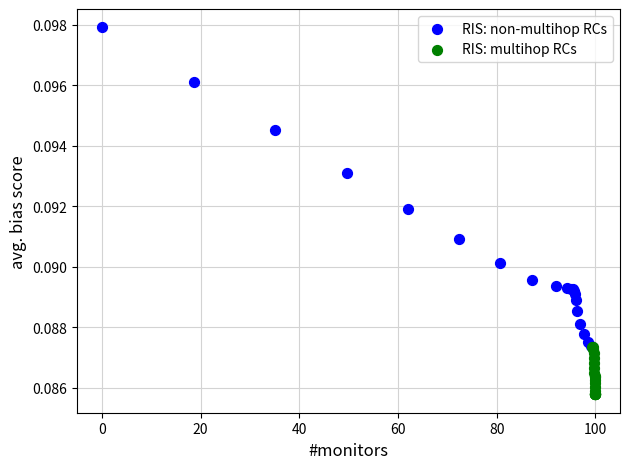

Which series contains the highest Y value?

RIS: non-multihop RCs